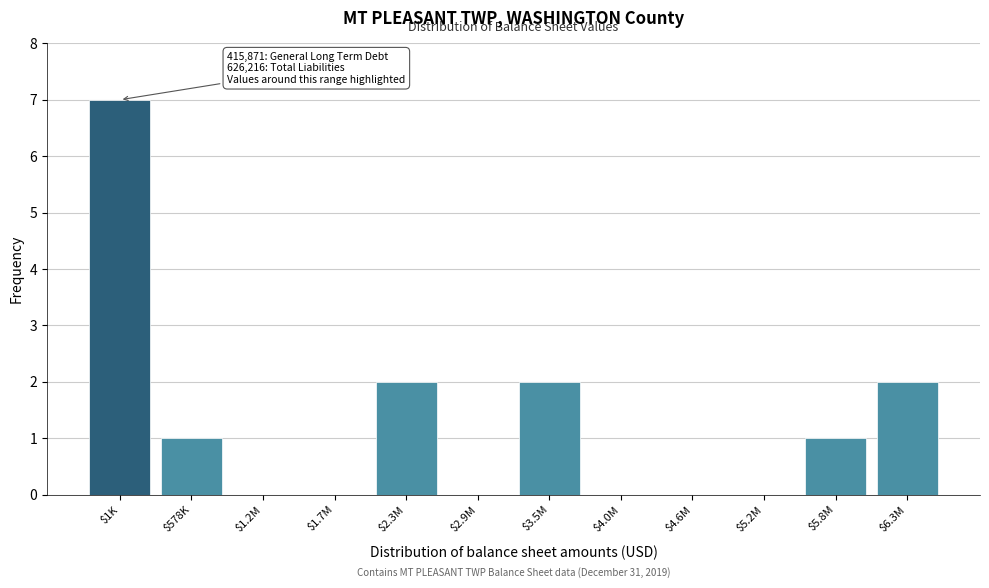

True or false: the data shows 0 at $1.2M.

True